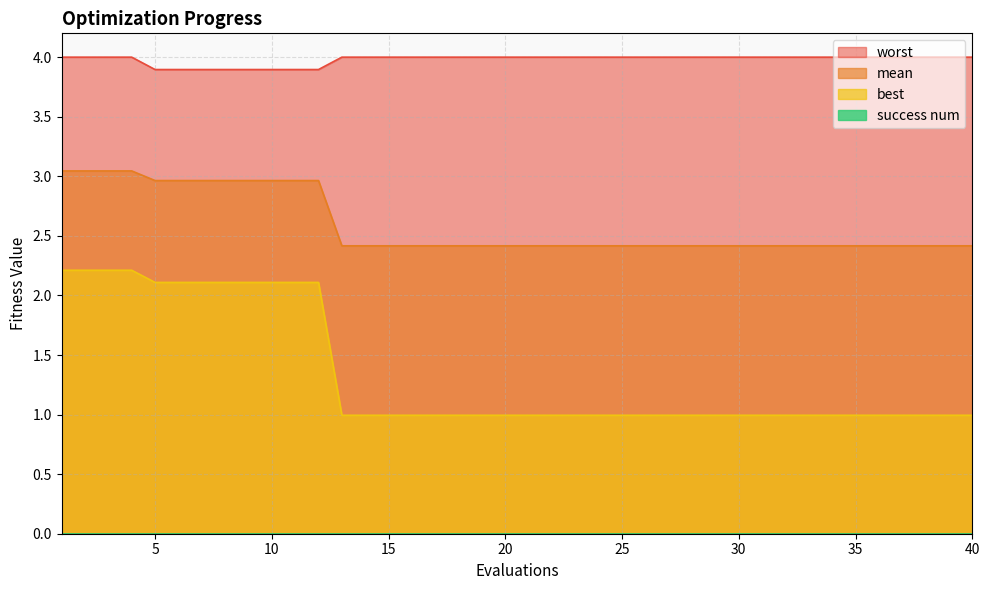

The best series shows 2.1 at 5. True or false?

True